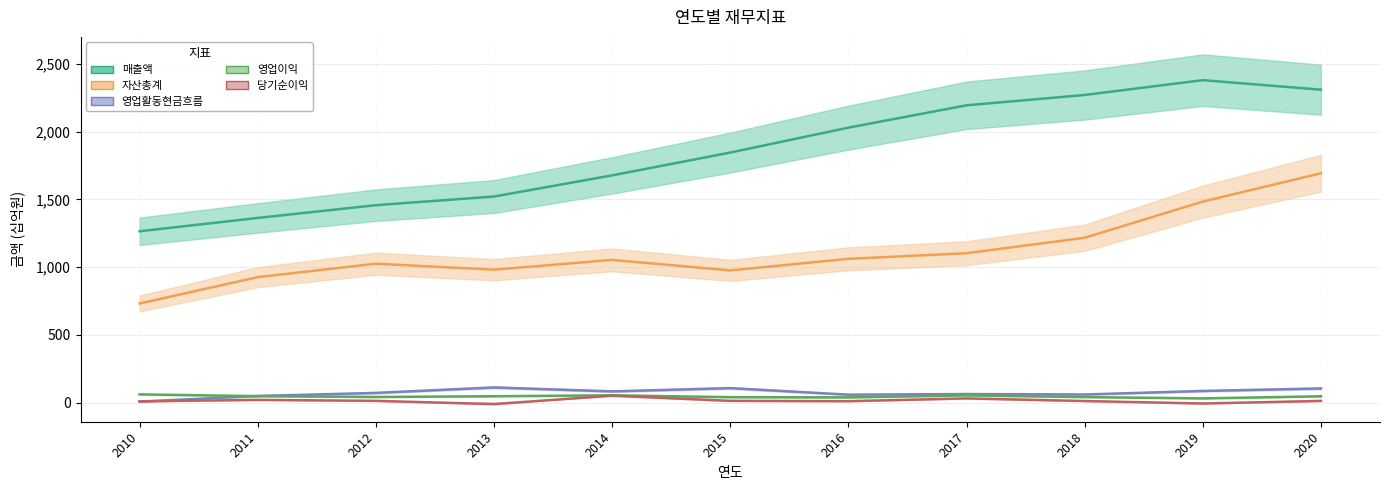

The value of 자산총계 at 2018 is 1898.6. True or false?

False